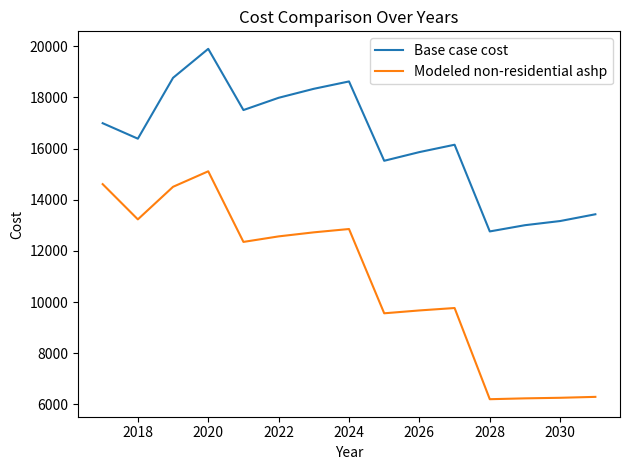

List the series in order of their peak value, highest first.

Base case cost, Modeled non-residential ashp